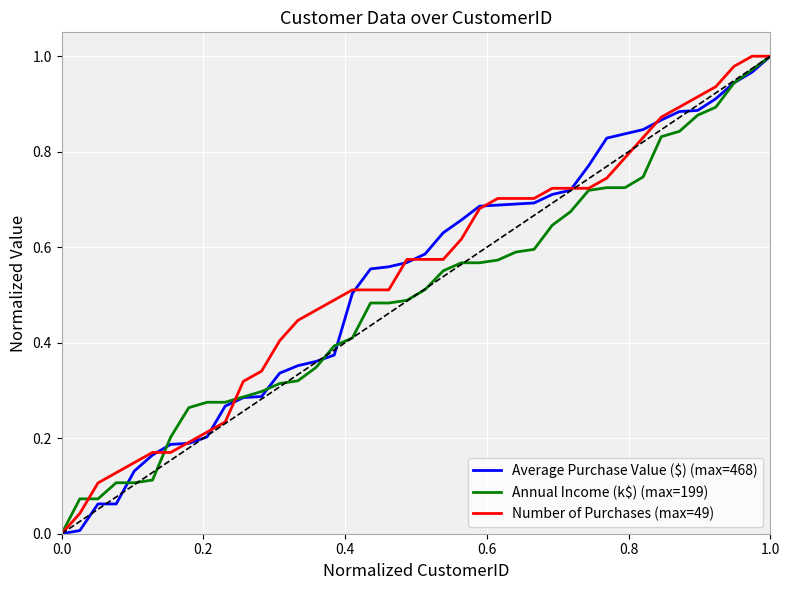

What is the sum of all Average Purchase Value ($) (max=468) values?

21.3